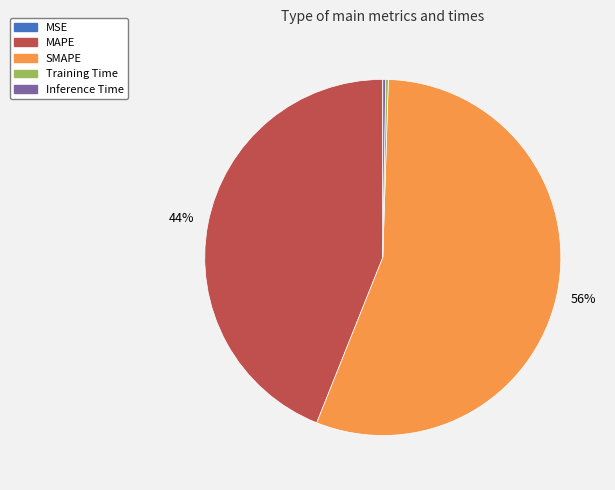

What is the largest slice in the pie chart?

SMAPE